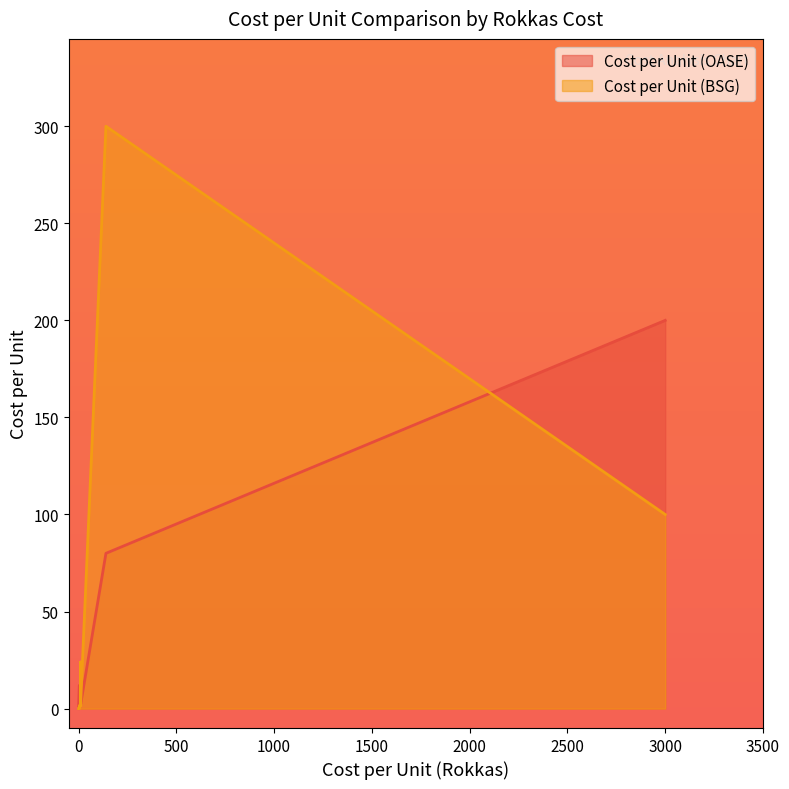

How many series are shown in this chart?

2